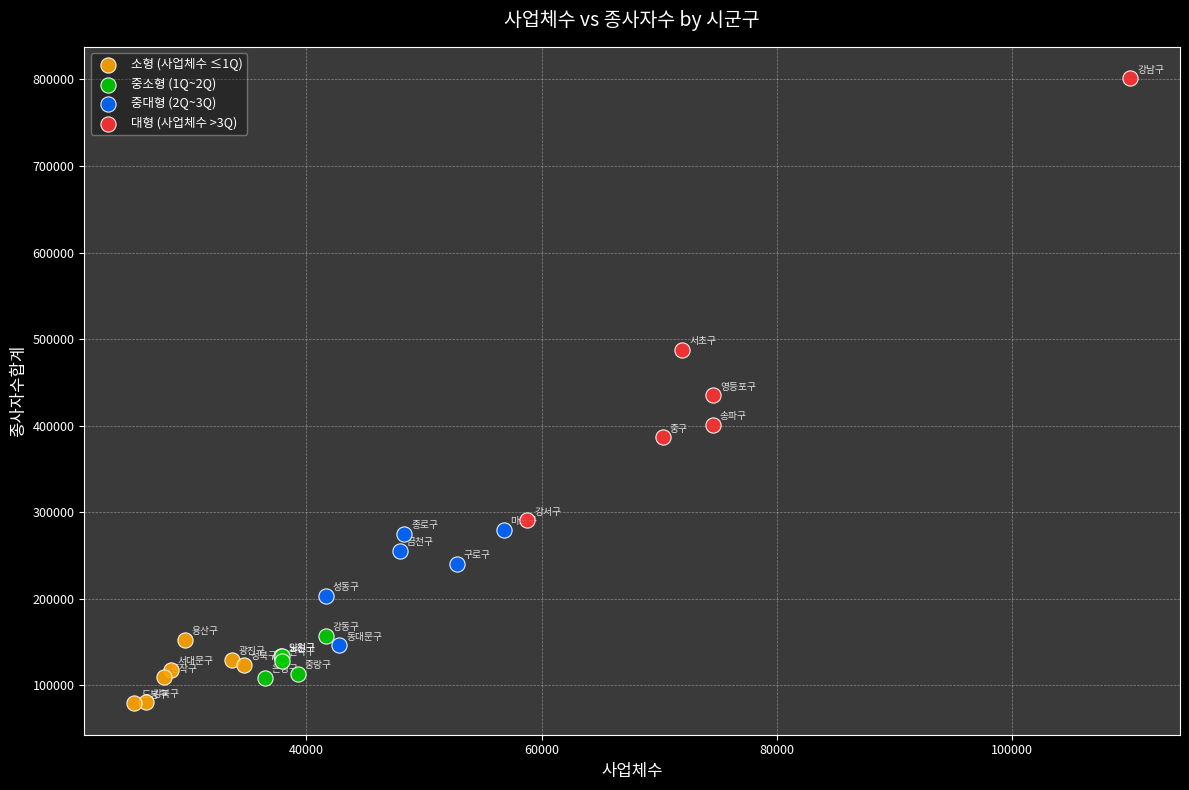

Which series reaches the maximum Y coordinate?

대형 (사업체수 >3Q)